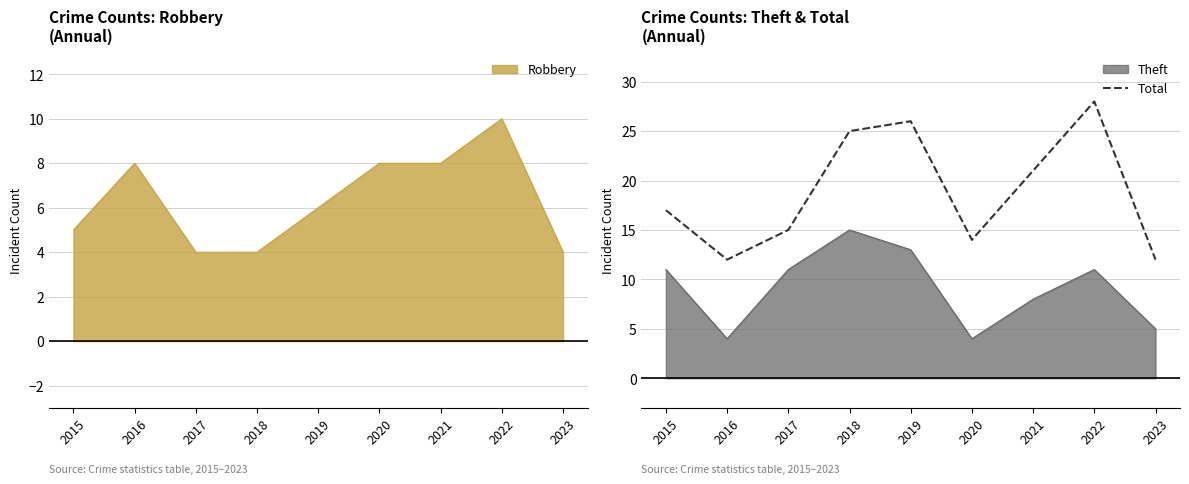

True or false: the data shows 28 at 2022.

True